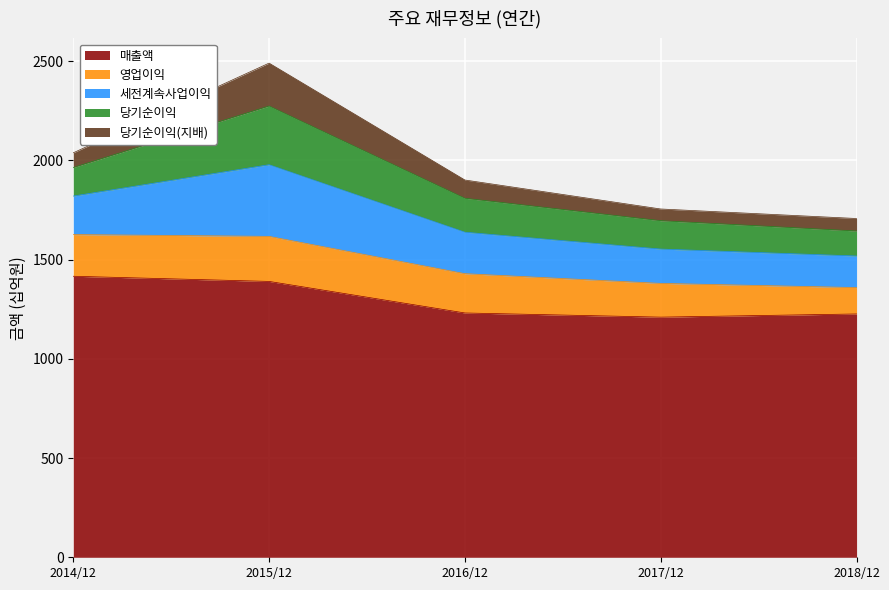

True or false: 매출액 has a value of 1210 at 2017/12.

True